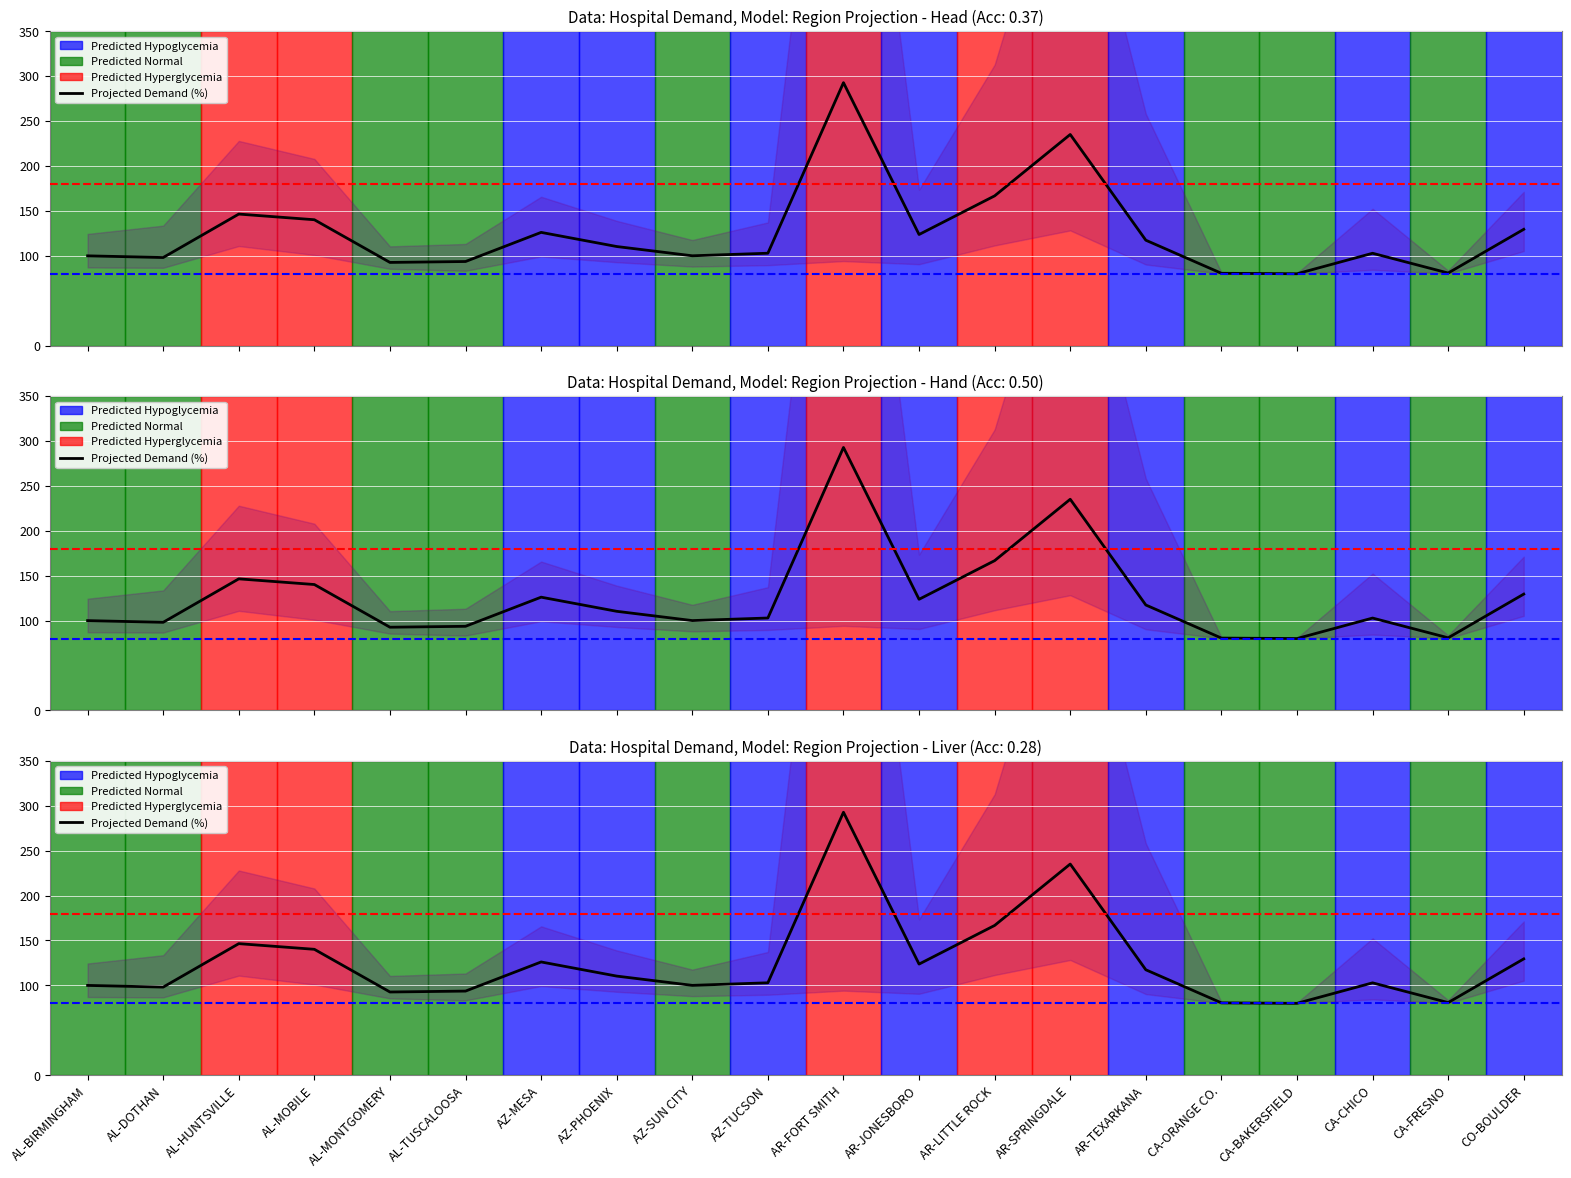

What is the label of the 10th point from the left?

AZ-TUCSON